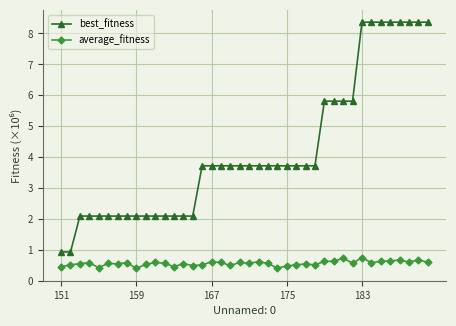

What is the highest value of the average_fitness series?

0.7